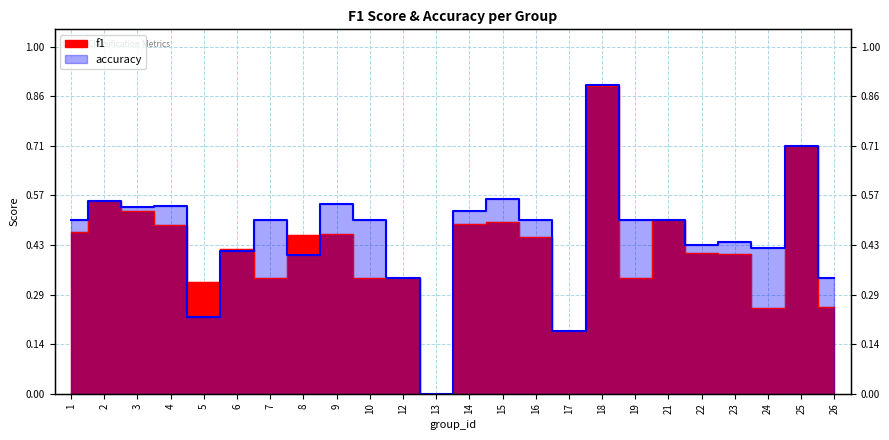

Between 7 and 24, which is larger?

7